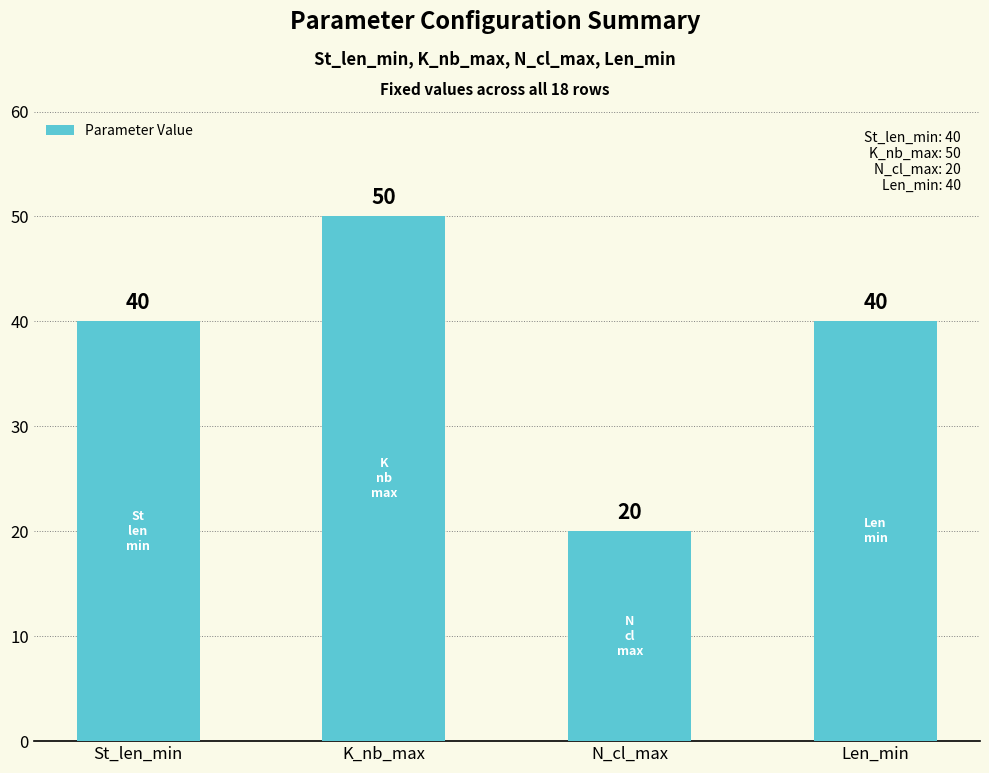

At which category does the chart reach its minimum across all series?

N_cl_max